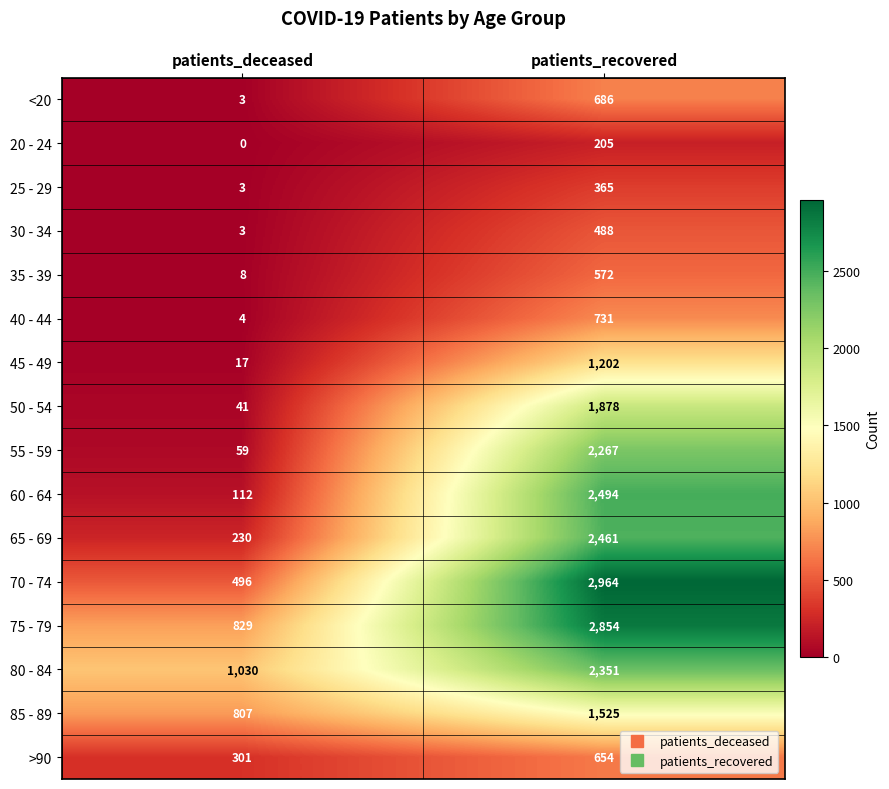

At which category is the sum across all series the highest?

patients_recovered